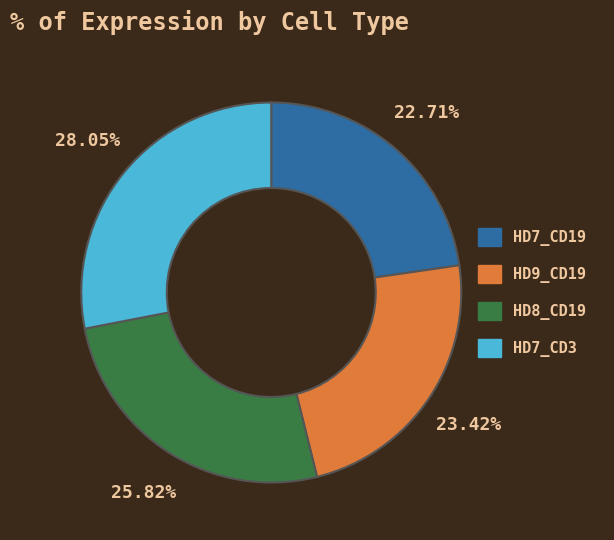

To the nearest percent, what is the difference between the largest and smallest slice percentages?

5%